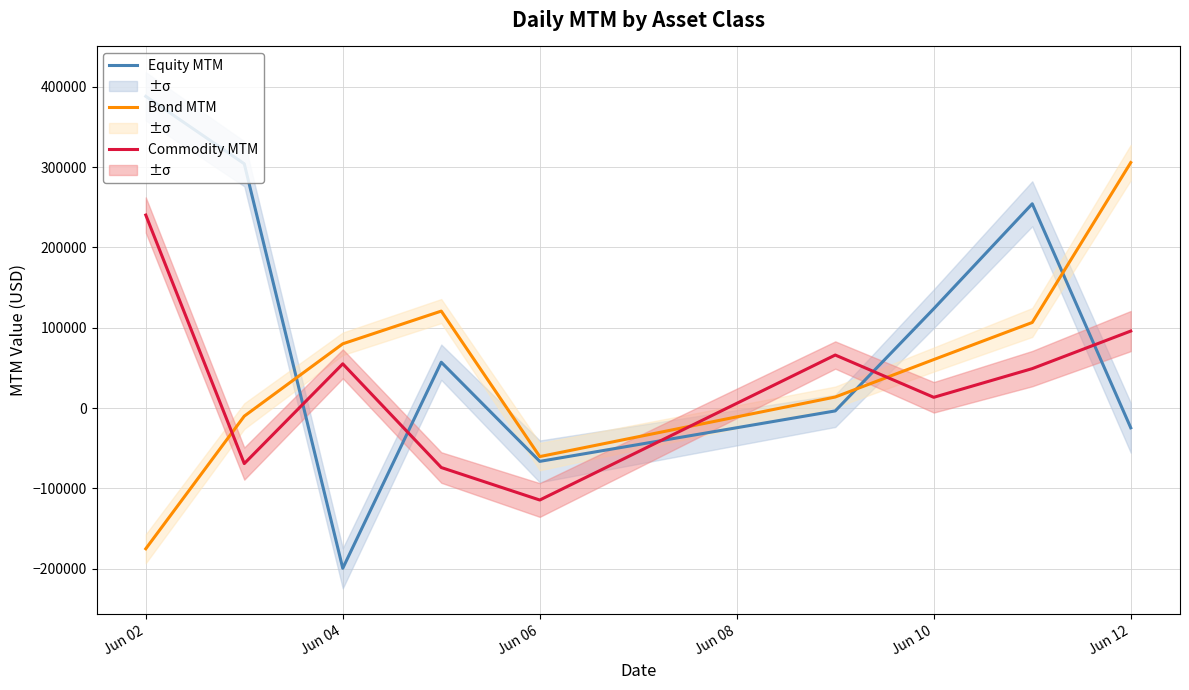

Does the chart display data point markers on the line(s)?

No